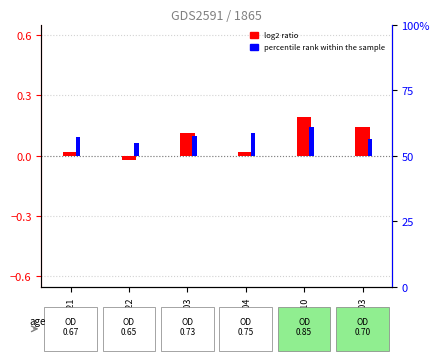

At which category does the chart reach its minimum across all series?

101/06/22